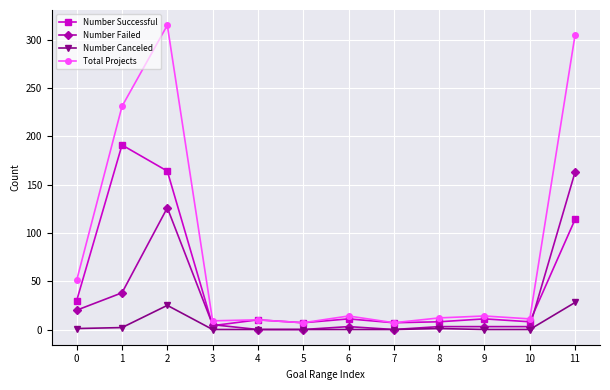

Which category has the highest value in the Number Successful series?

1